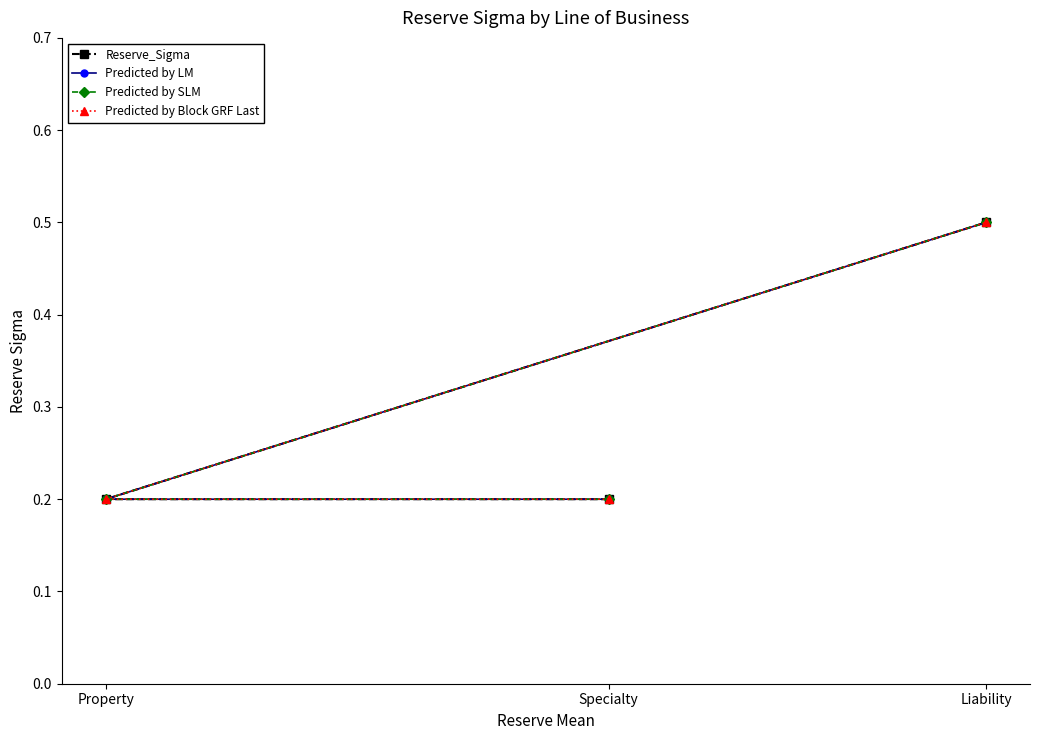

The value of Predicted by LM at Liability is 0.1. True or false?

False